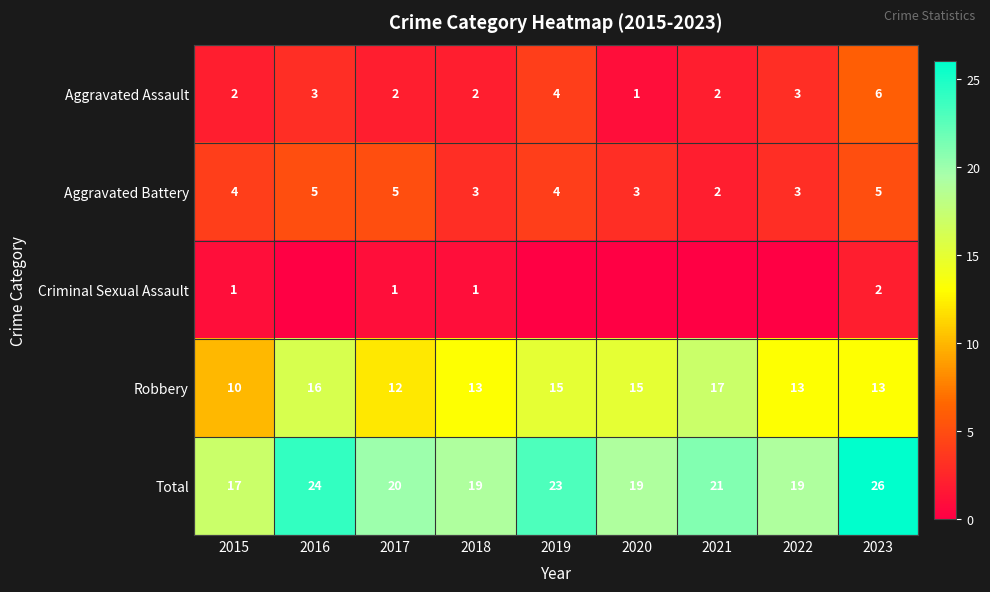

What is the difference between the maximum and second lowest values in the Aggravated Assault series?

4